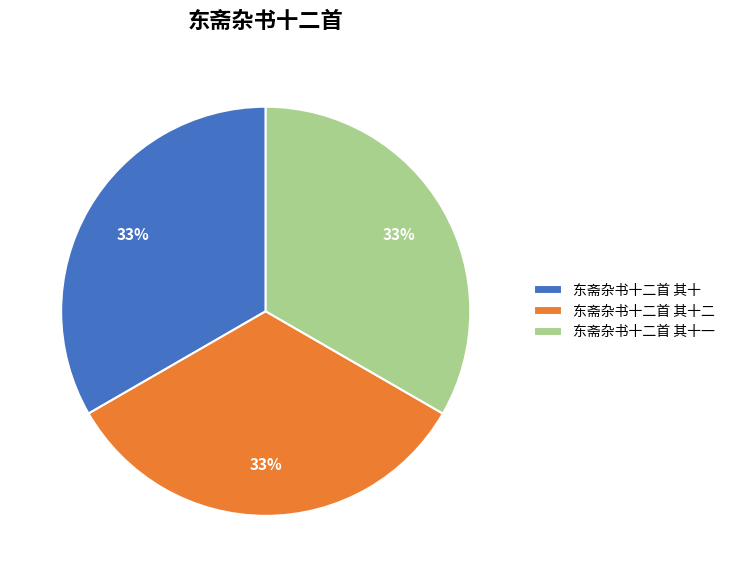

Is the sum of 东斋杂书十二首 其十二 and 东斋杂书十二首 其十 greater than half?

Yes